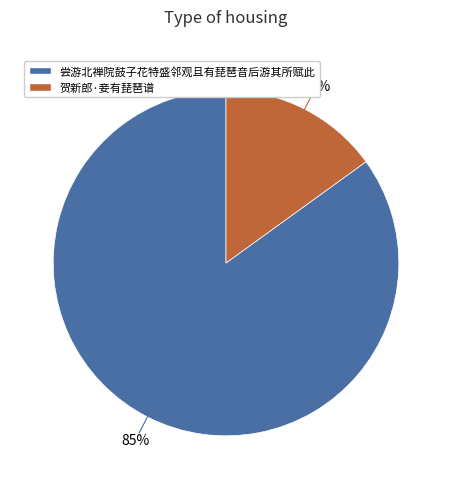

Is it true that 尝游北禅院鼓子花特盛邻观且有琵琶音后游其所赋此 is 74% of the pie?

False